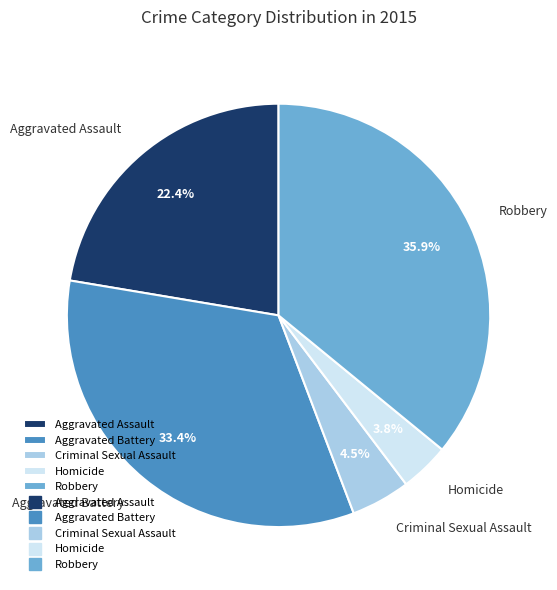

Approximately how many times larger is the value at Aggravated Battery compared to Criminal Sexual Assault?

7.4